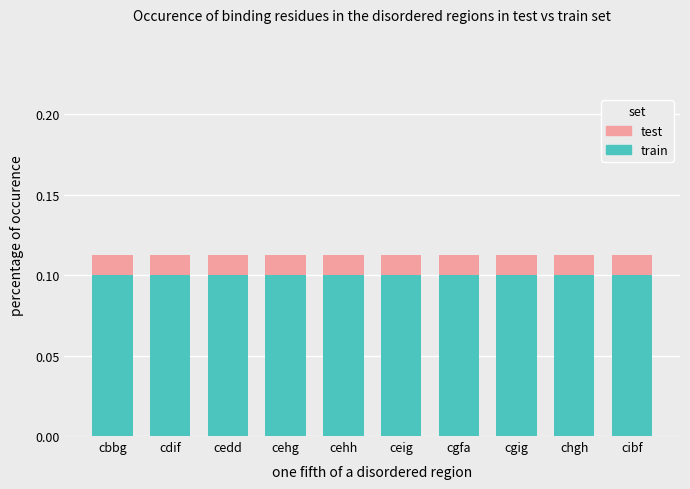

Is it true that train equals 0.0 at cbbg?

False